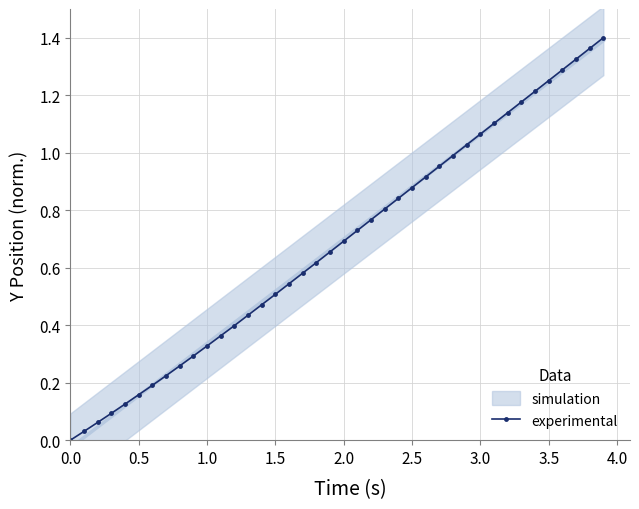

The experimental series shows 0.7 at 2.0. True or false?

True